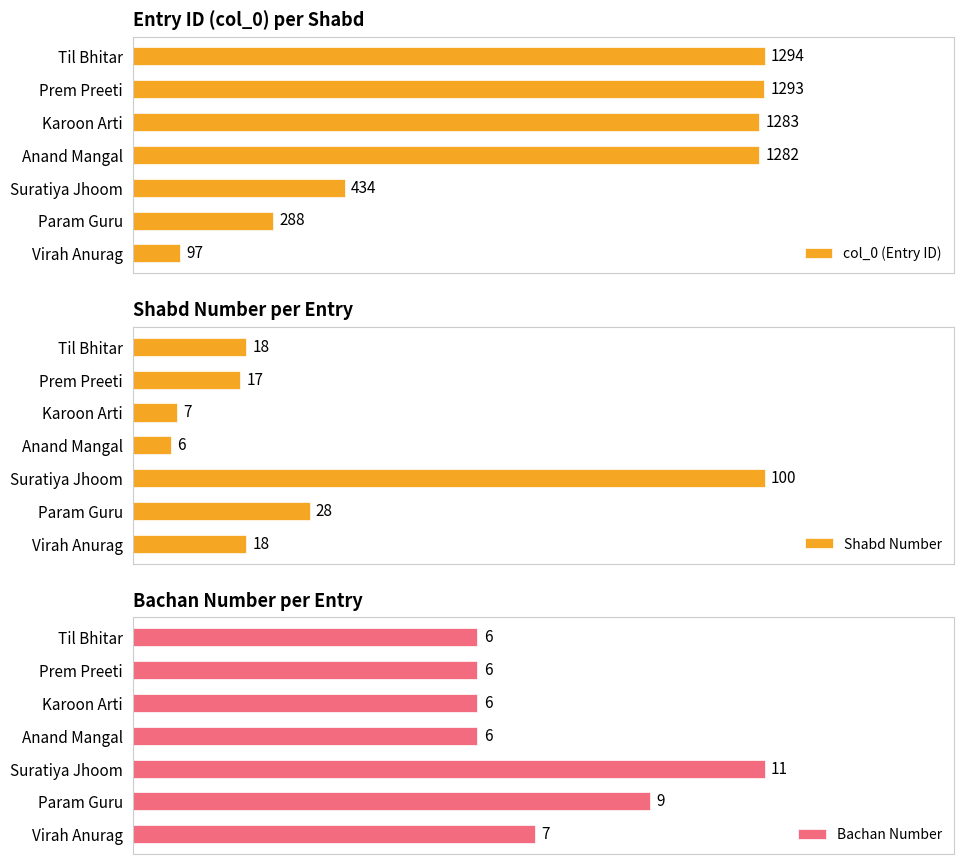

How many series are shown in this chart?

3